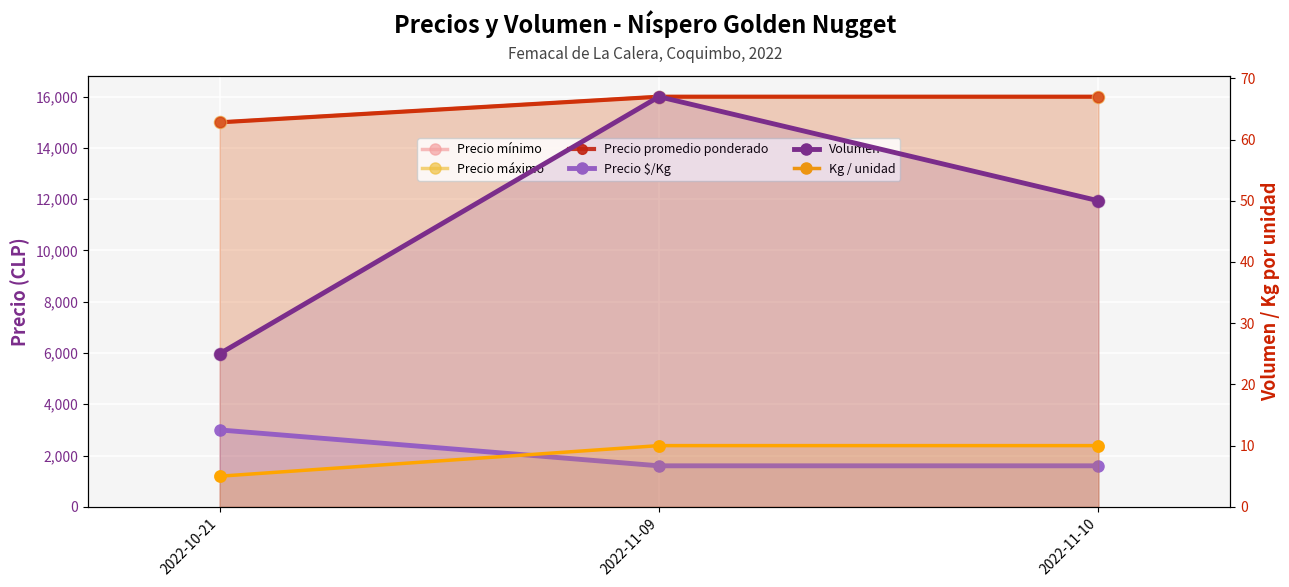

Which series reaches the maximum Y coordinate?

Precio mínimo